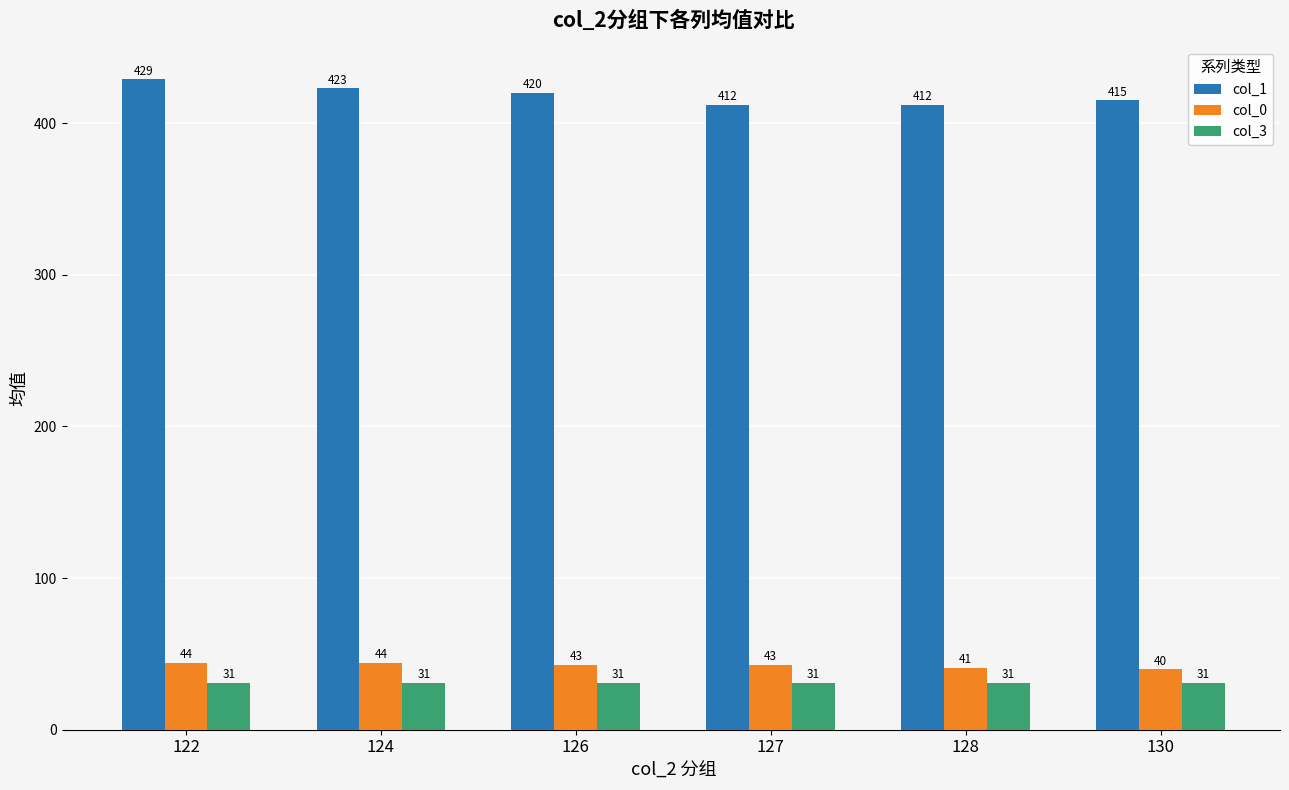

Is the value of col_1 at 126 greater than the value of col_3 at 130?

Yes